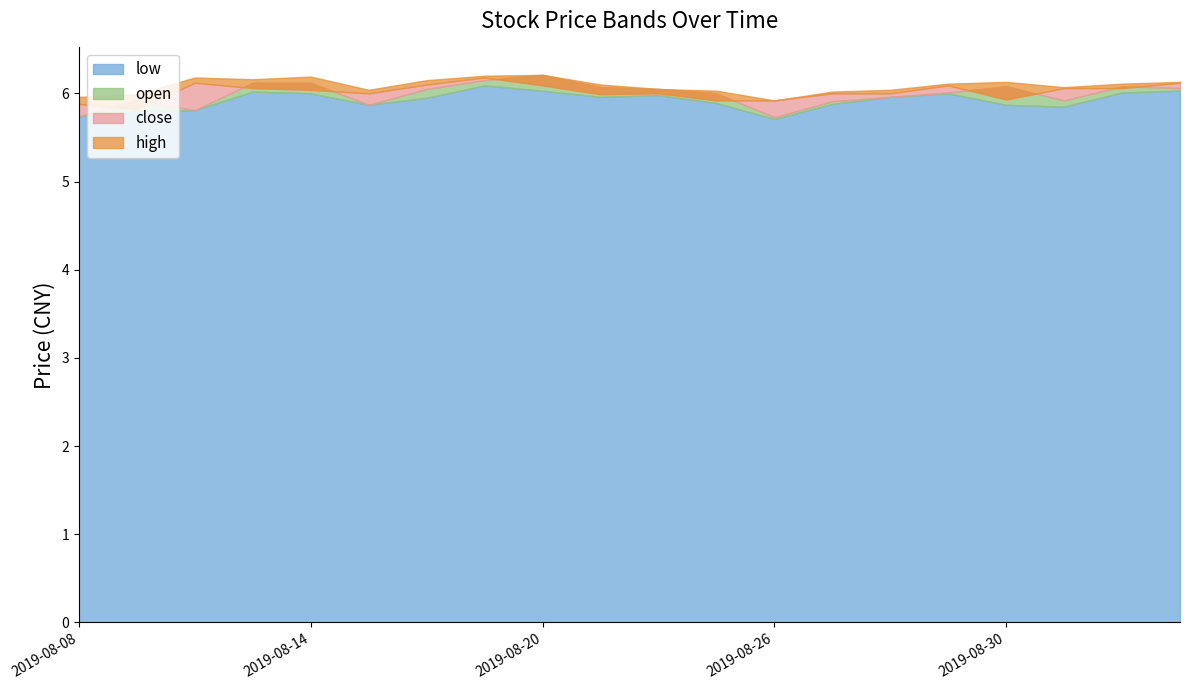

Which label corresponds to the largest value in the chart?

2019-08-20